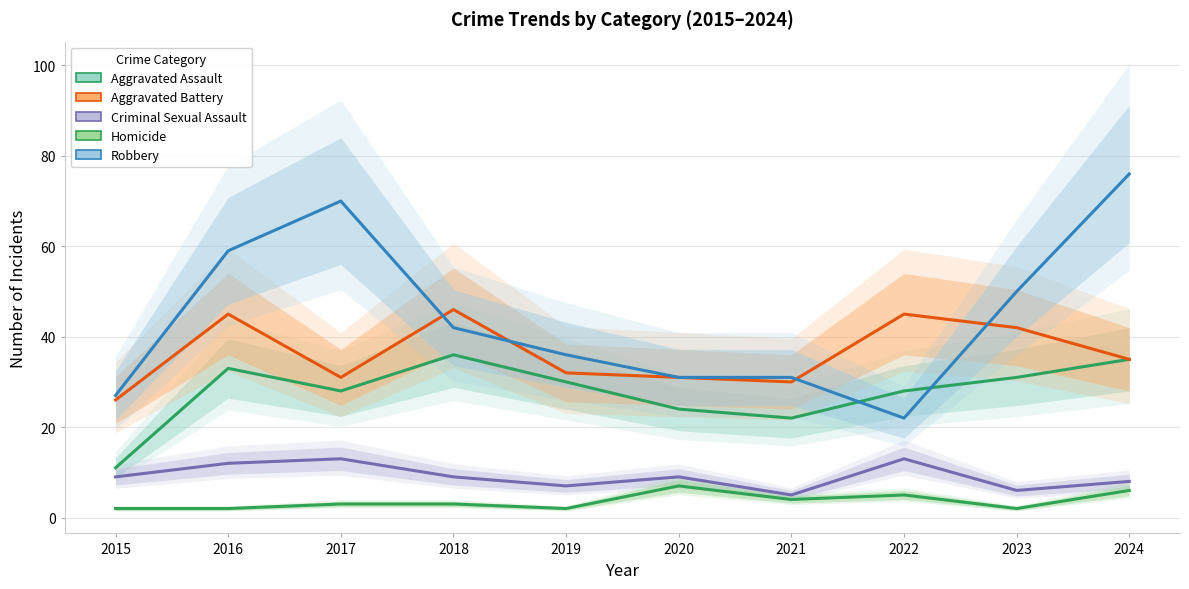

Which series has the largest total across all categories?

Robbery